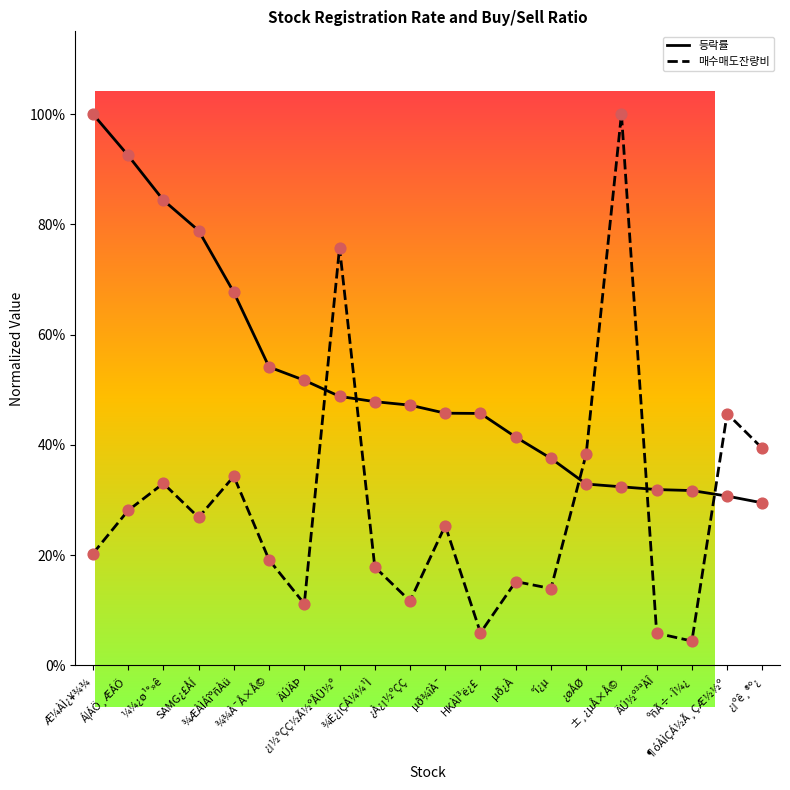

Which series reaches the minimum Y coordinate?

매수매도잔량비 (line)